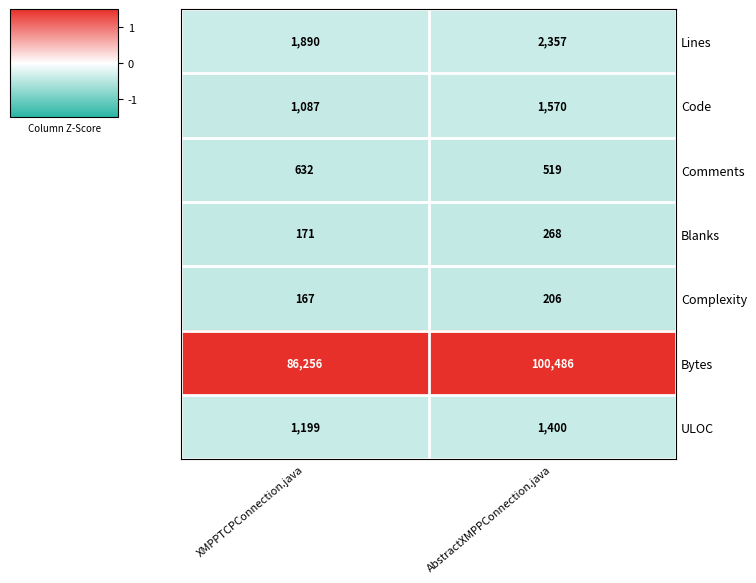

What is the sum of all Lines values?

4247